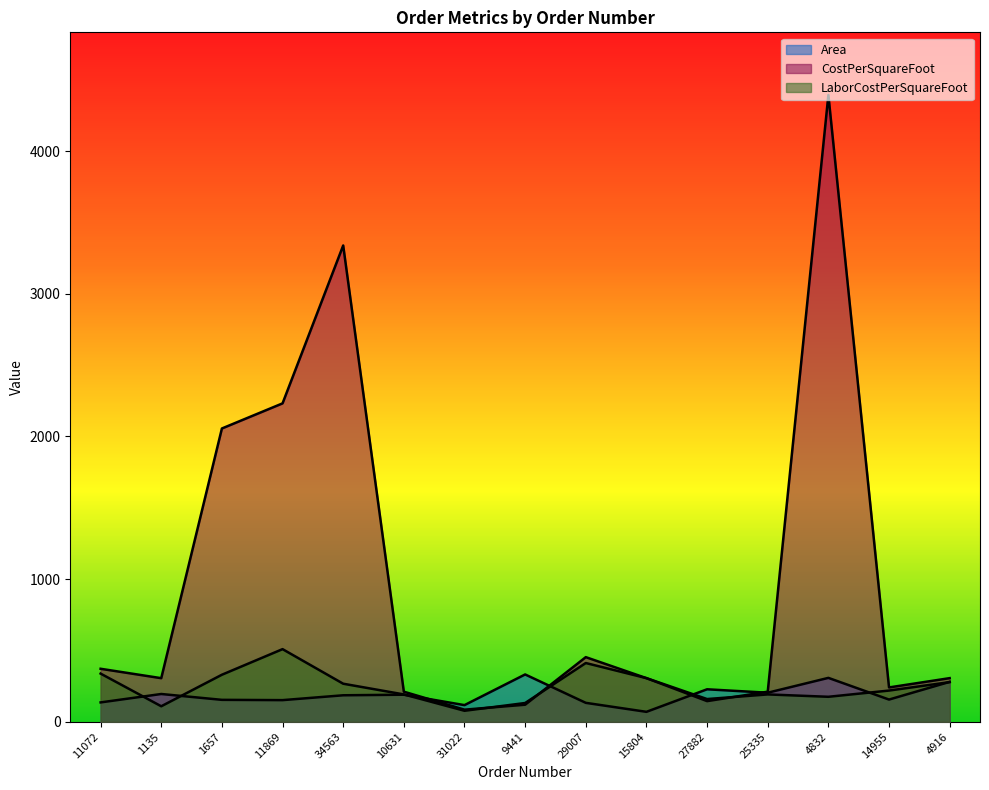

Reading left to right, list all the values displayed in this chart.

Area: 136.0	195.0	154.0	152.0	186.0	190.0	117.0	332.0	133.0	70.0	228.0	204.0	308.0	156.0	280.0
CostPerSquareFoot: 371.8	305.9	2056.0	2232.0	3338.7	211.2	85.2	119.9	453.3	306.1	145.1	211.2	4393.3	241.0	306.1
LaborCostPerSquareFoot: 338.0	109.0	330.0	509.4	267.1	192.0	77.4	131.9	412.1	306.1	159.6	192.0	175.4	219.1	278.3